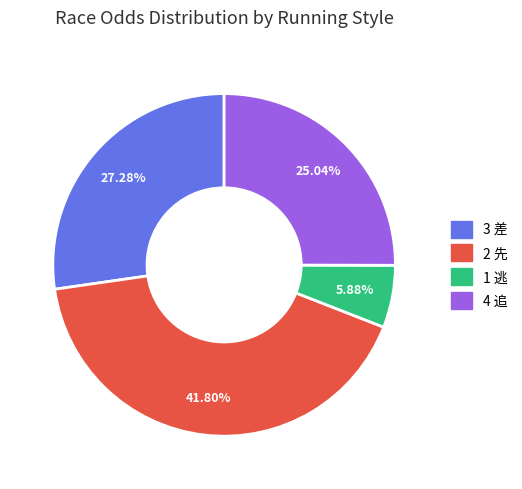

Does any single category account for the majority?

No